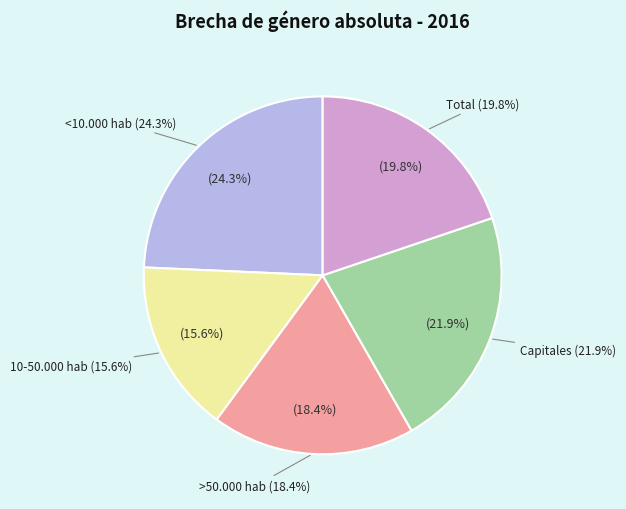

Does >50.000 hab represent more than half of the total?

No